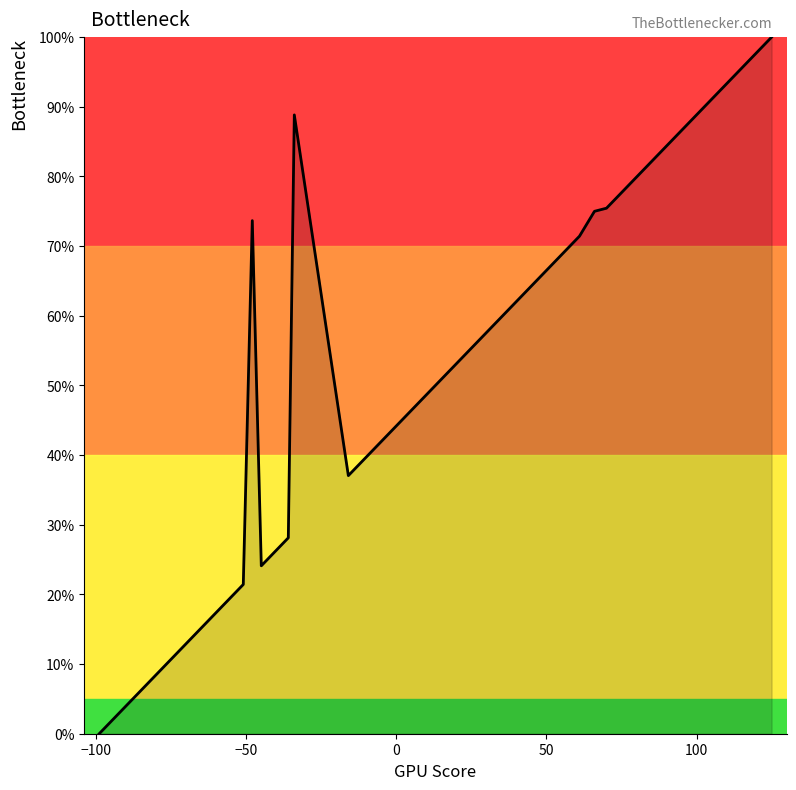

Reading right to left, list all the values displayed in this chart.

100.0	97.3	96.9	88.4	85.3	84.4	81.7	80.4	75.9	75.4	75.0	71.4	67.9	67.4	61.2	53.1	44.2	40.6	37.1	88.8	28.1	26.8	24.1	73.7	21.4	11.6	1.8	0.0